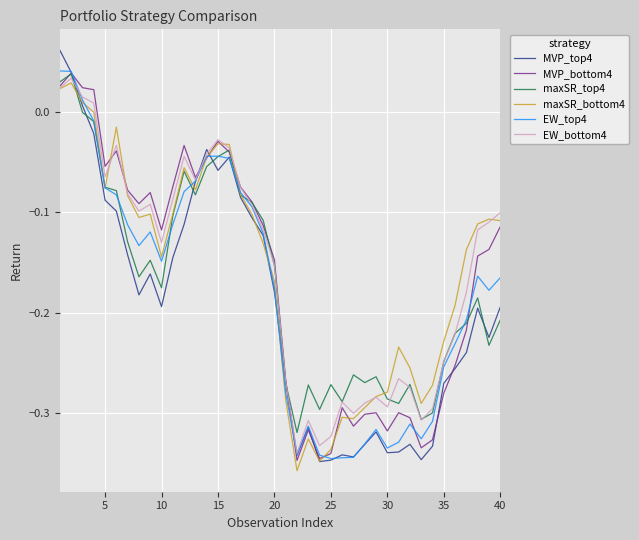

Which series has the largest range (max minus min)?

MVP_top4